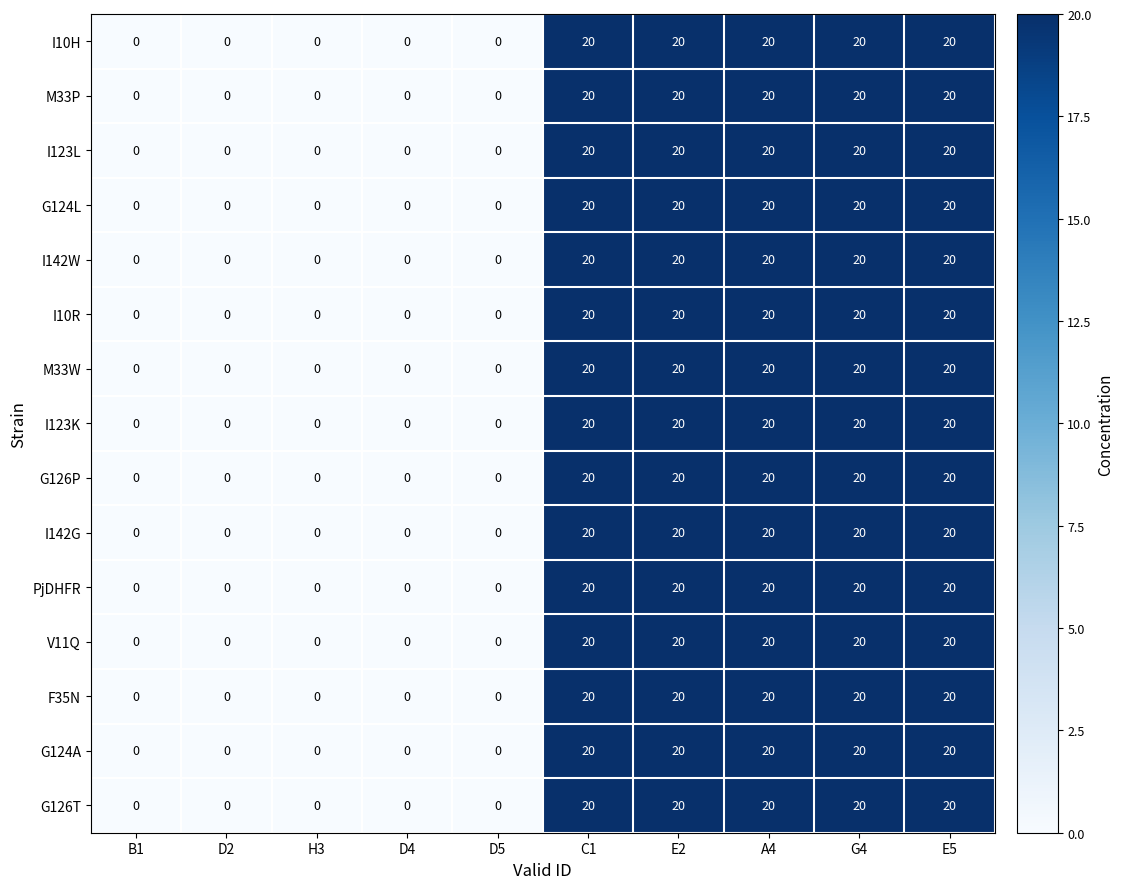

At how many categories does at least one series exceed 11?

5